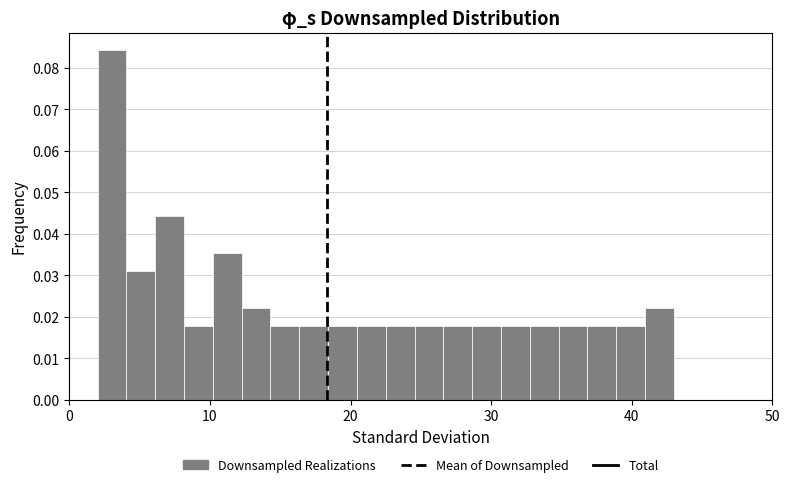

Around what value on the x-axis is the tallest bar? Give the approximate position of its centre, as read against the axis.

3